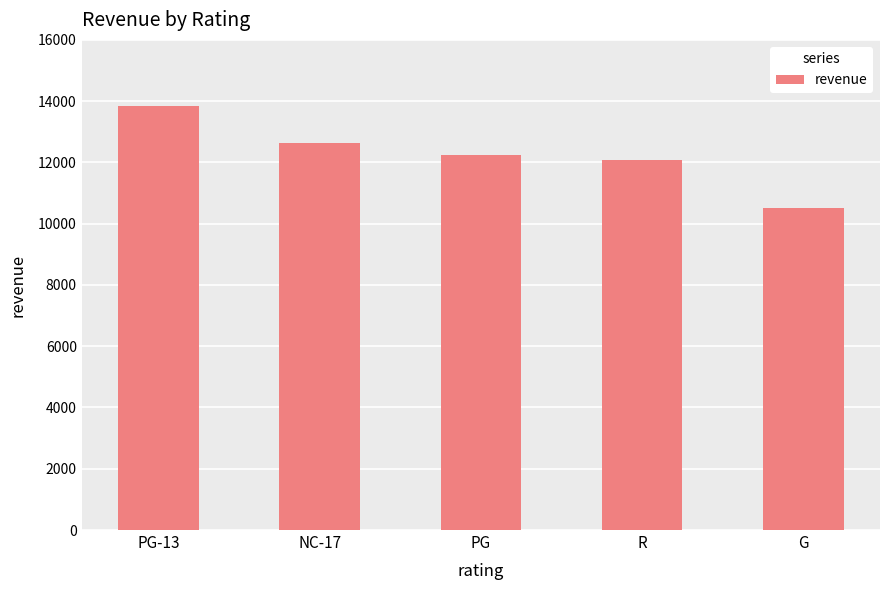

Approximately how many times larger is the value at PG-13 compared to R?

1.1